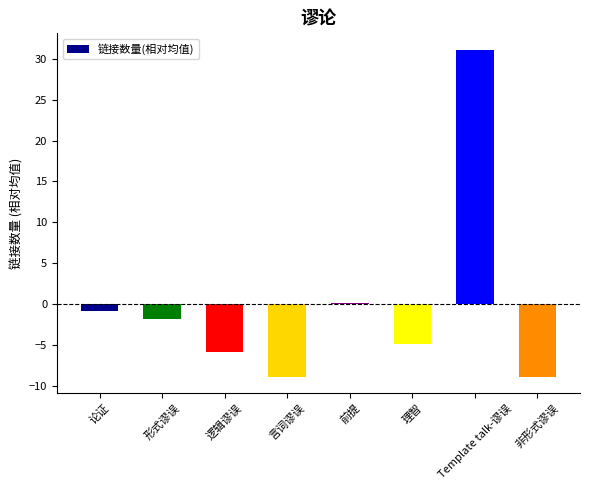

At which label is the value closest to 11?

前提